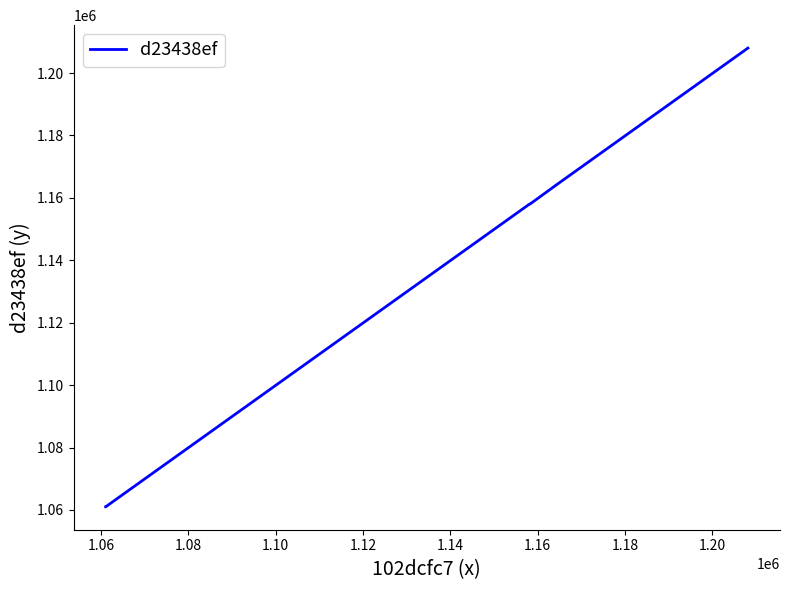

What is the smallest value displayed?

1061001